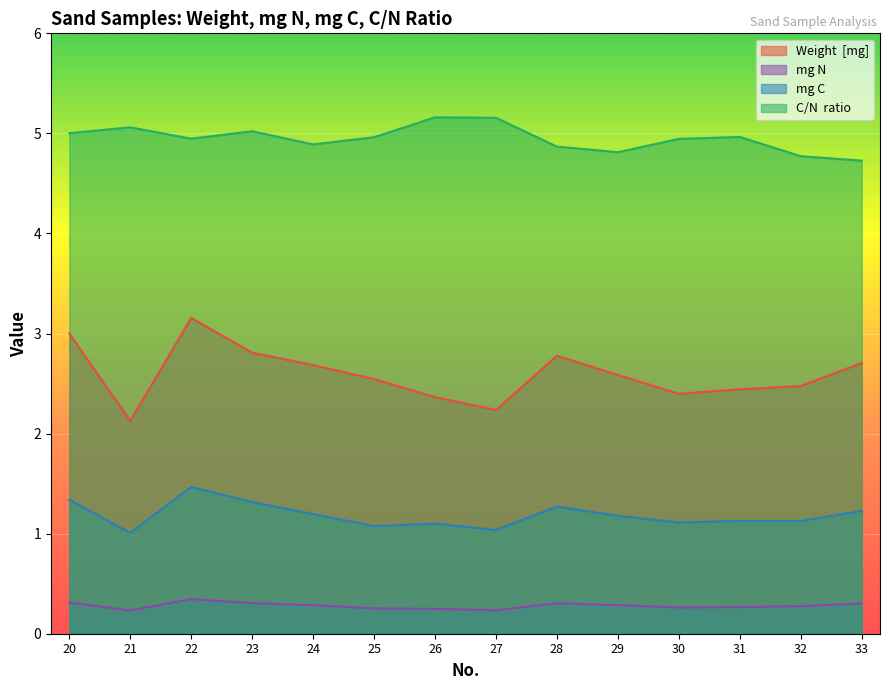

The value of C/N  ratio at 33 is 2.5. True or false?

False